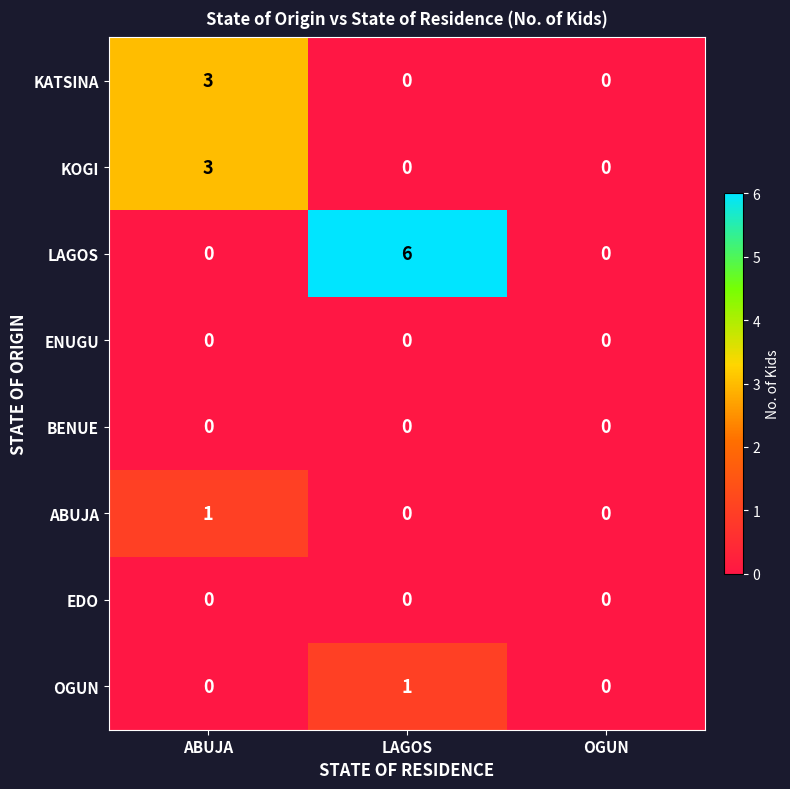

Which series has the largest range (max minus min)?

LAGOS